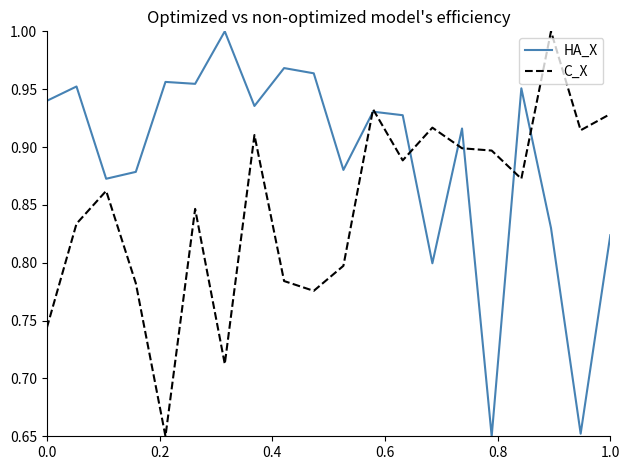

How many lines are shown in the chart?

2